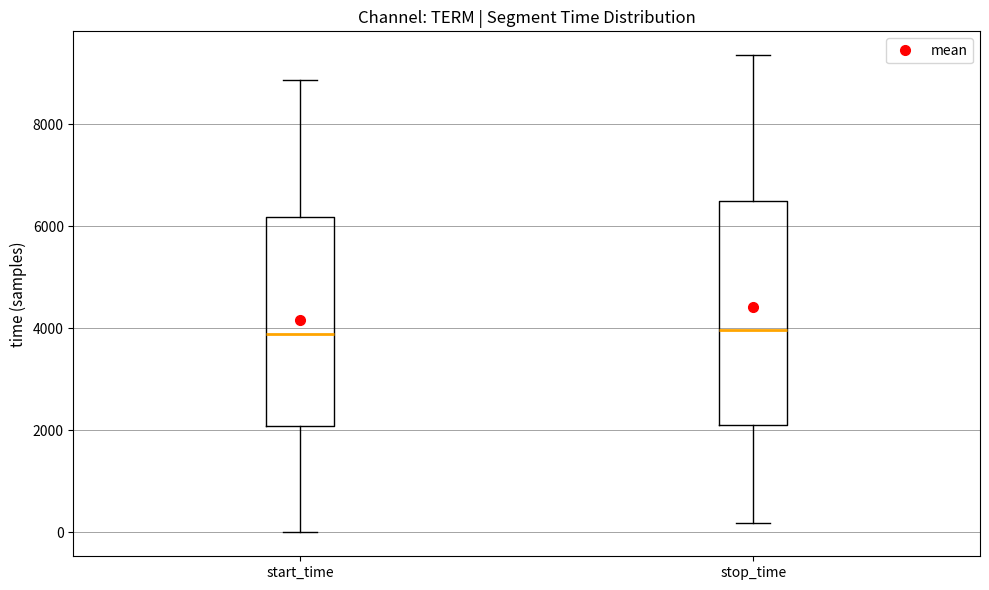

Reading left to right, read every box against the y-axis: the position of its median line, the range the box covers, and the ends of its whiskers. The values are not printed on the chart, so give them approximately, as read against the axis.

start_time: median 3800, box 2000 to 6200, whiskers 0 to 8800
stop_time: median 4000, box 2200 to 6400, whiskers 200 to 9400